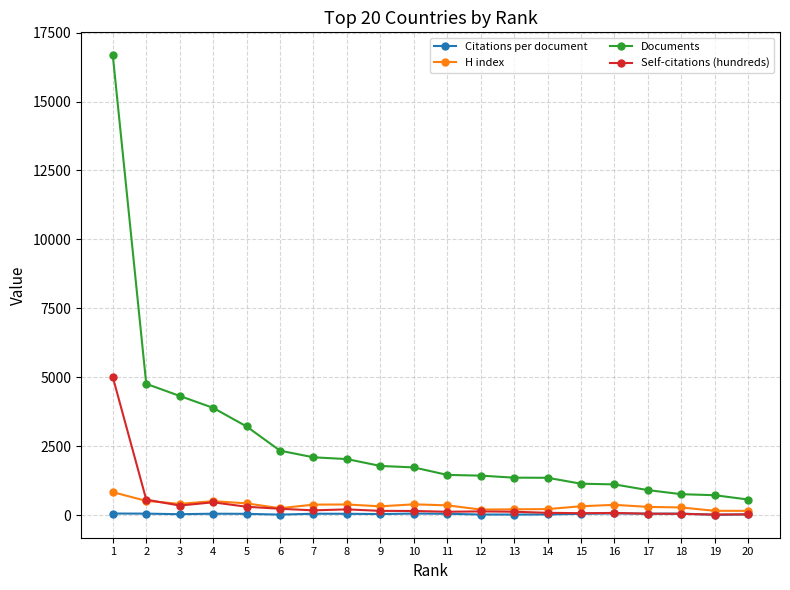

What are all the series names shown in the legend?

Citations per document, H index, Documents, Self-citations (hundreds)